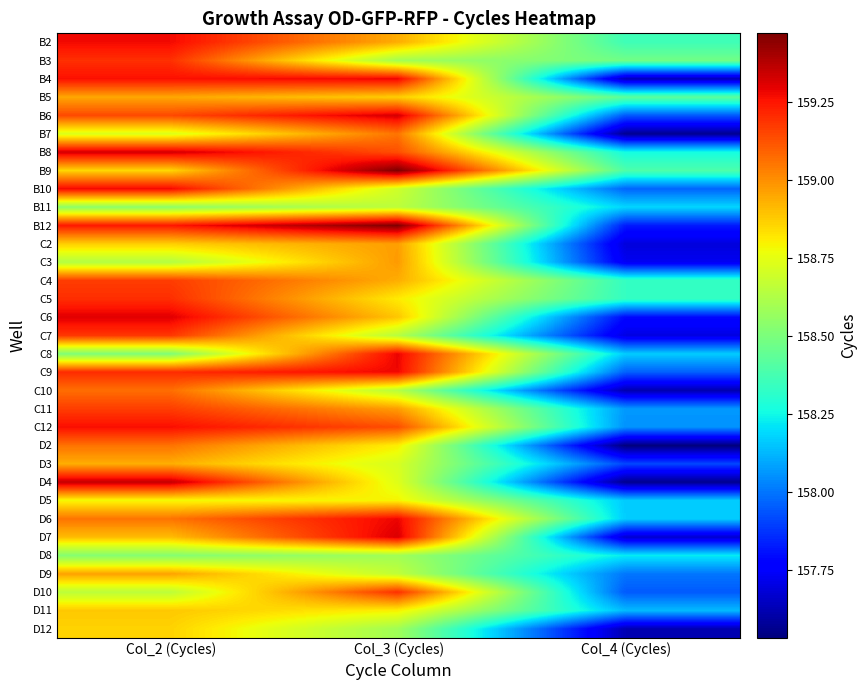

Reading right to left, extract all data points from this chart.

B2: Col_4 (Cycles)=158.4	Col_3 (Cycles)=158.9	Col_2 (Cycles)=159.3
B3: Col_4 (Cycles)=158.5	Col_3 (Cycles)=158.6	Col_2 (Cycles)=159.2
B4: Col_4 (Cycles)=157.6	Col_3 (Cycles)=159.3	Col_2 (Cycles)=159.3
B5: Col_4 (Cycles)=158.4	Col_3 (Cycles)=158.9	Col_2 (Cycles)=159.0
B6: Col_4 (Cycles)=157.9	Col_3 (Cycles)=159.3	Col_2 (Cycles)=159.1
B7: Col_4 (Cycles)=157.6	Col_3 (Cycles)=159.1	Col_2 (Cycles)=158.7
B8: Col_4 (Cycles)=158.3	Col_3 (Cycles)=159.1	Col_2 (Cycles)=159.3
B9: Col_4 (Cycles)=158.4	Col_3 (Cycles)=159.5	Col_2 (Cycles)=158.9
B10: Col_4 (Cycles)=158.0	Col_3 (Cycles)=158.7	Col_2 (Cycles)=159.3
B11: Col_4 (Cycles)=158.2	Col_3 (Cycles)=158.7	Col_2 (Cycles)=158.5
B12: Col_4 (Cycles)=157.8	Col_3 (Cycles)=159.5	Col_2 (Cycles)=159.2
C2: Col_4 (Cycles)=157.7	Col_3 (Cycles)=159.0	Col_2 (Cycles)=158.9
C3: Col_4 (Cycles)=157.7	Col_3 (Cycles)=159.0	Col_2 (Cycles)=158.6
C4: Col_4 (Cycles)=158.3	Col_3 (Cycles)=158.9	Col_2 (Cycles)=159.2
C5: Col_4 (Cycles)=158.3	Col_3 (Cycles)=158.8	Col_2 (Cycles)=159.2
C6: Col_4 (Cycles)=157.8	Col_3 (Cycles)=158.9	Col_2 (Cycles)=159.3
C7: Col_4 (Cycles)=157.7	Col_3 (Cycles)=158.6	Col_2 (Cycles)=159.2
C8: Col_4 (Cycles)=158.2	Col_3 (Cycles)=159.3	Col_2 (Cycles)=158.5
C9: Col_4 (Cycles)=158.0	Col_3 (Cycles)=159.3	Col_2 (Cycles)=159.2
C10: Col_4 (Cycles)=157.6	Col_3 (Cycles)=158.6	Col_2 (Cycles)=159.1
C11: Col_4 (Cycles)=158.1	Col_3 (Cycles)=159.0	Col_2 (Cycles)=159.2
C12: Col_4 (Cycles)=158.1	Col_3 (Cycles)=159.1	Col_2 (Cycles)=159.3
D2: Col_4 (Cycles)=157.5	Col_3 (Cycles)=158.8	Col_2 (Cycles)=159.1
D3: Col_4 (Cycles)=157.9	Col_3 (Cycles)=158.7	Col_2 (Cycles)=158.9
D4: Col_4 (Cycles)=157.6	Col_3 (Cycles)=158.7	Col_2 (Cycles)=159.4
D5: Col_4 (Cycles)=158.2	Col_3 (Cycles)=158.8	Col_2 (Cycles)=158.8
D6: Col_4 (Cycles)=158.2	Col_3 (Cycles)=159.3	Col_2 (Cycles)=159.1
D7: Col_4 (Cycles)=157.7	Col_3 (Cycles)=159.3	Col_2 (Cycles)=158.9
D8: Col_4 (Cycles)=158.2	Col_3 (Cycles)=158.6	Col_2 (Cycles)=158.5
D9: Col_4 (Cycles)=158.0	Col_3 (Cycles)=158.7	Col_2 (Cycles)=159.0
D10: Col_4 (Cycles)=157.9	Col_3 (Cycles)=159.2	Col_2 (Cycles)=158.7
D11: Col_4 (Cycles)=158.1	Col_3 (Cycles)=158.8	Col_2 (Cycles)=158.9
D12: Col_4 (Cycles)=157.6	Col_3 (Cycles)=158.6	Col_2 (Cycles)=158.9